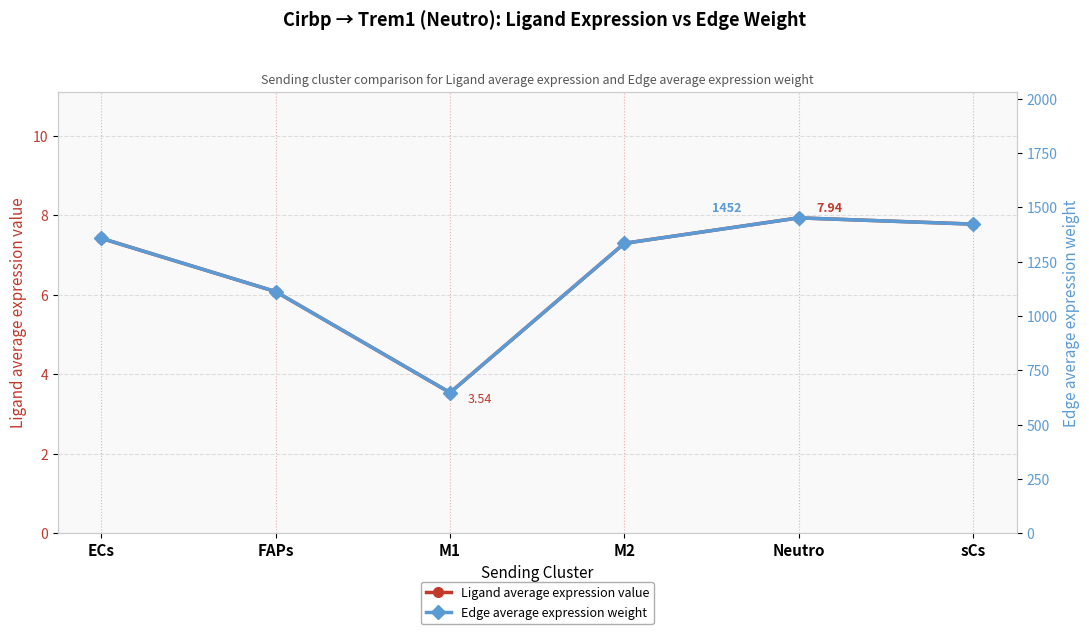

Which series has the largest total across all categories?

Edge average expression weight